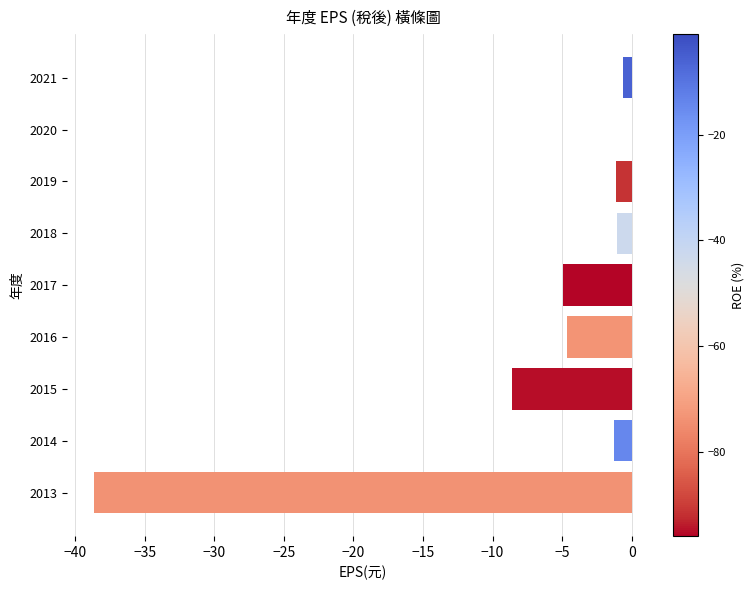

Between 2019 and 2013, which is larger?

2019